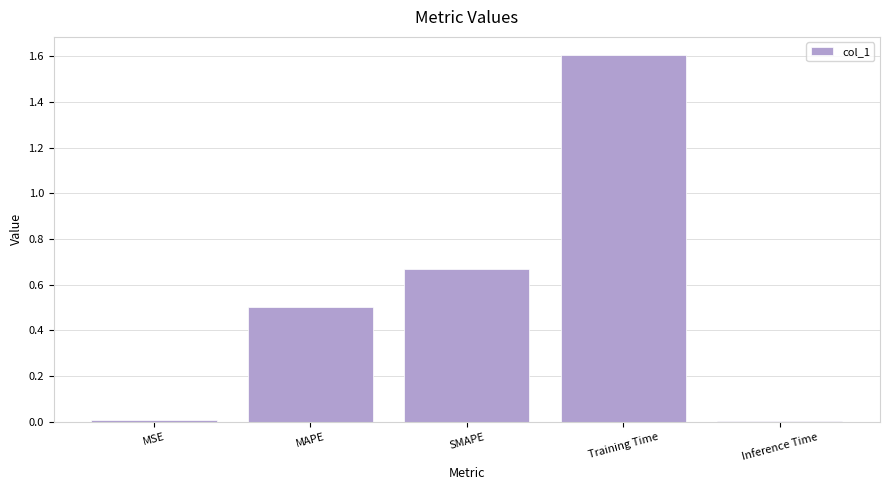

What is the label of the 2nd bar from the right?

Training Time